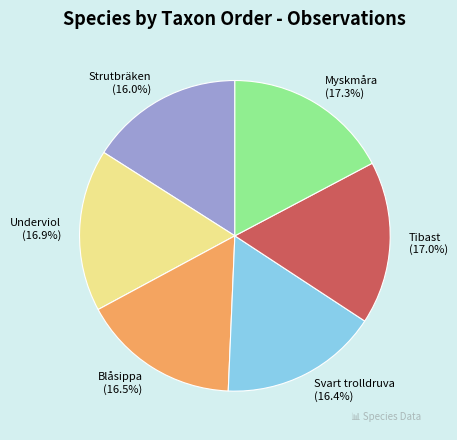

Does Blåsippa represent more than half of the total?

No